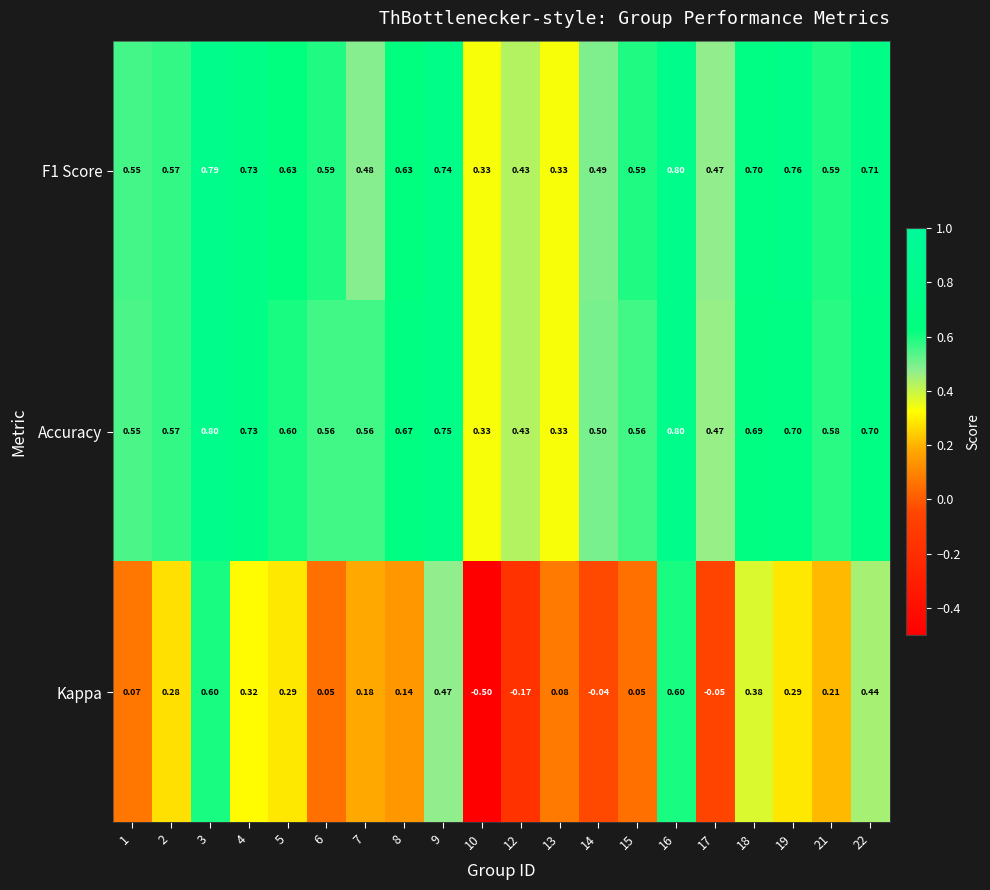

Which series has the widest spread of values?

Kappa